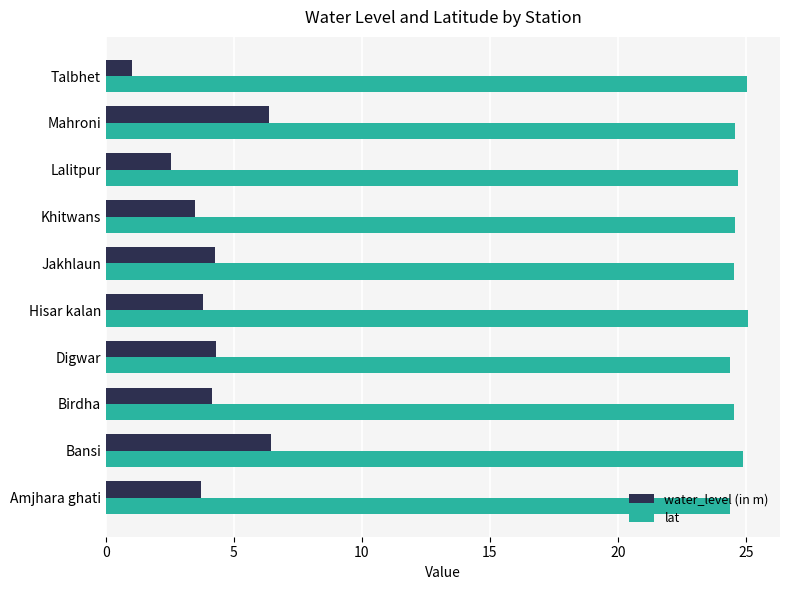

Read the lat value at Amjhara ghati.

24.4